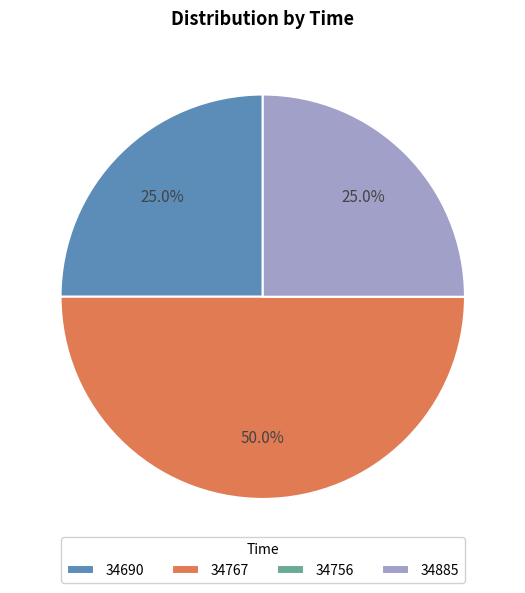

To the nearest percent, what is the difference between the largest and smallest slice percentages?

50%